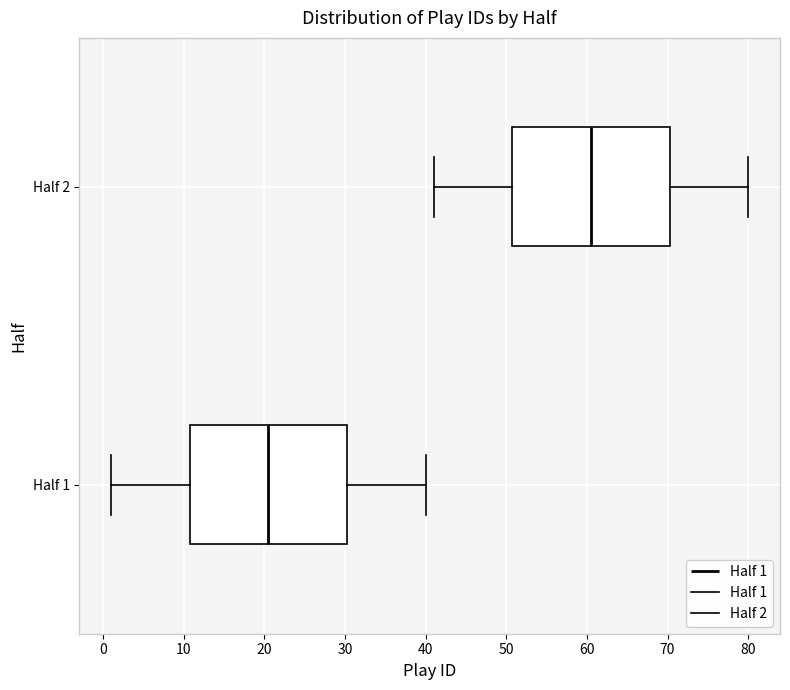

Where does the left whisker of the box for Half 1 end on the x-axis? The values are not printed on the chart, so give them approximately, as read against the axis.

1